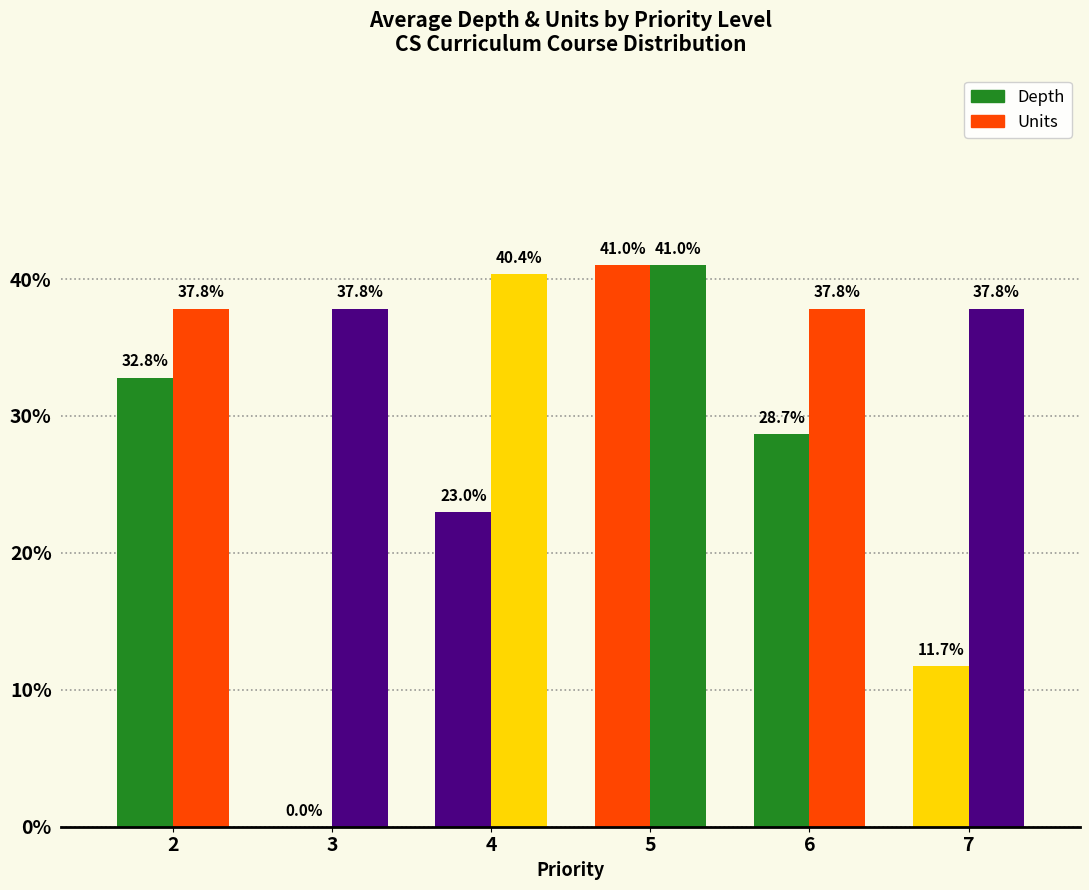

Reading left to right, list all the values displayed in this chart.

Depth: 32.8	0.0	23.0	41.0	28.7	11.7
Units: 37.8	37.8	40.4	41.0	37.8	37.8